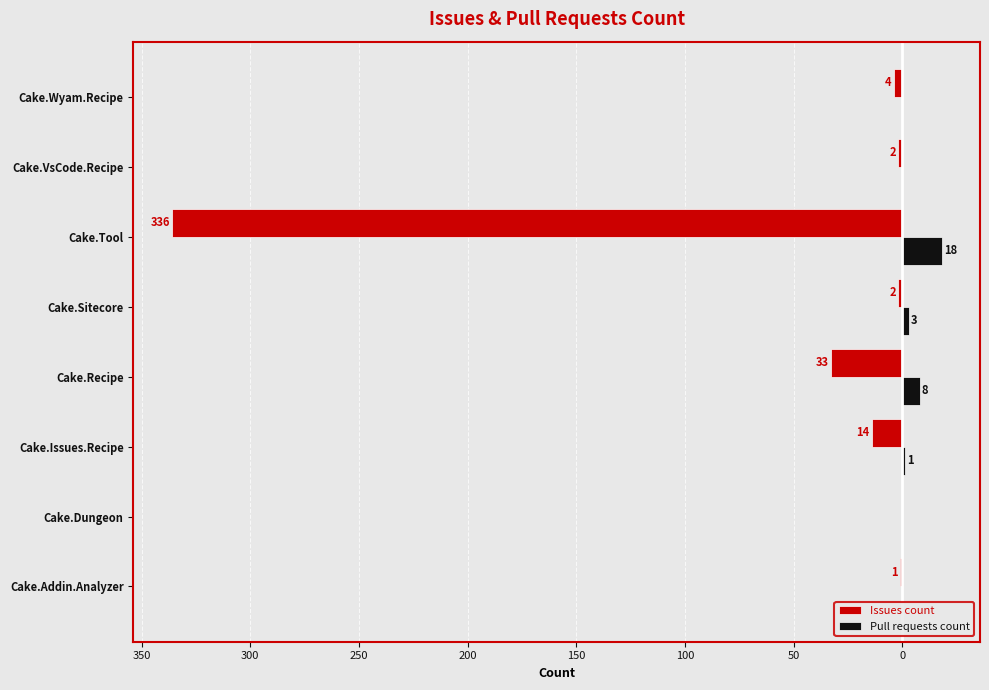

What are all the series names shown in the legend?

Issues count, Pull requests count